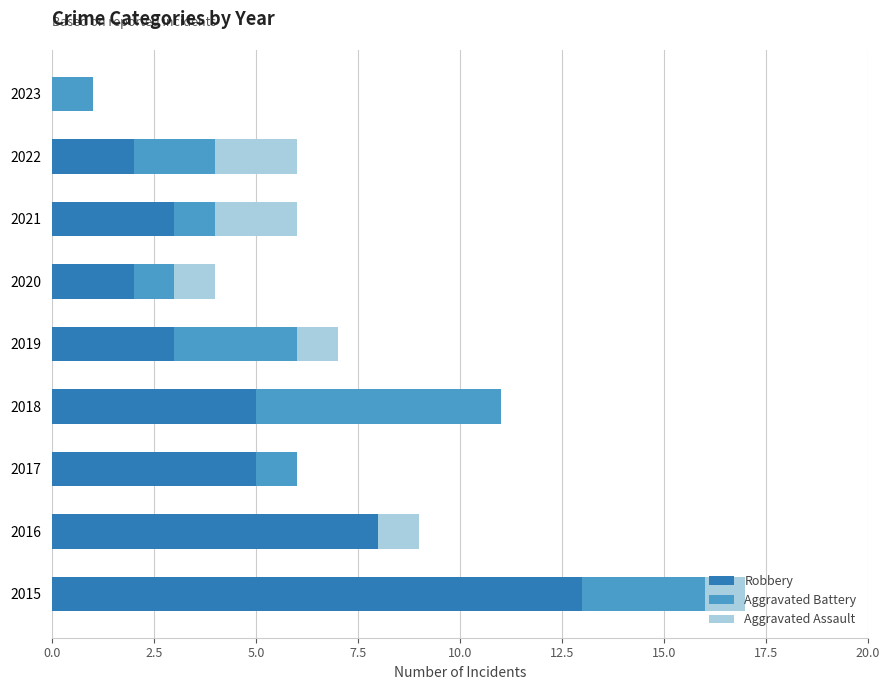

How many categories are shown in the chart?

9